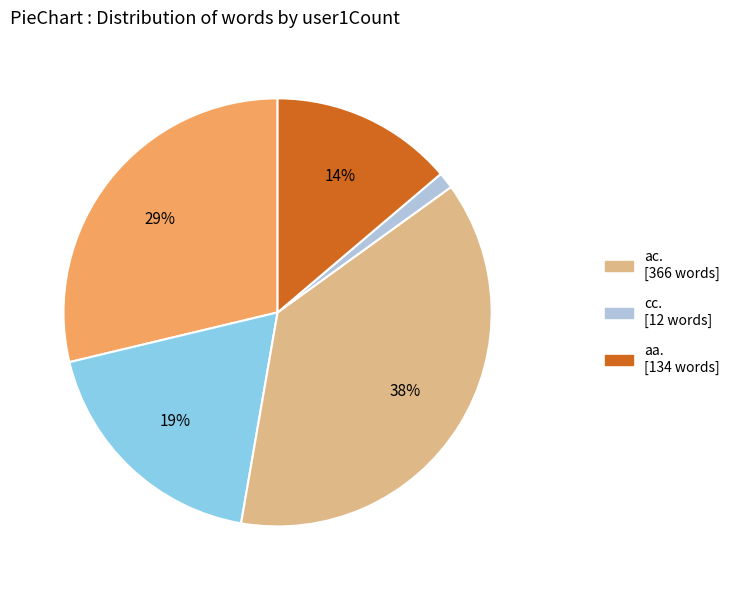

Does any single category account for the majority?

No